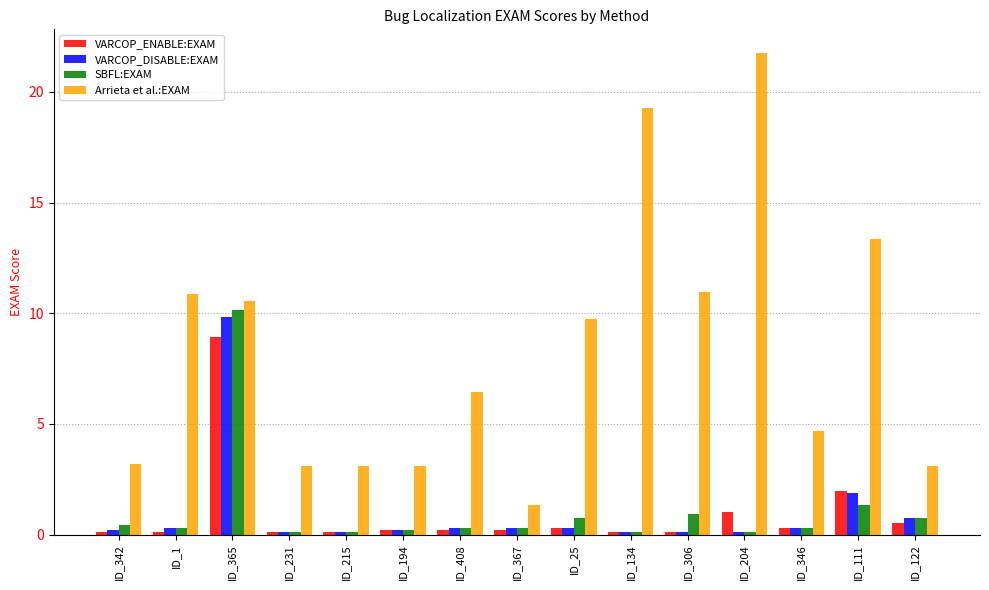

What value does the VARCOP_DISABLE:EXAM series have at ID_134?

0.1